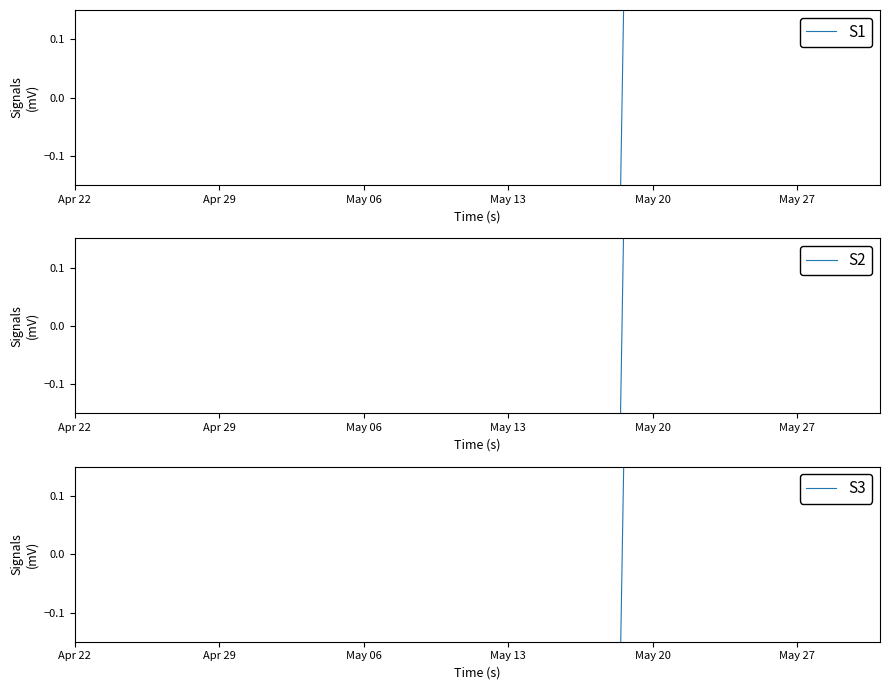

What are all the series names shown in the legend?

S1, S2, S3